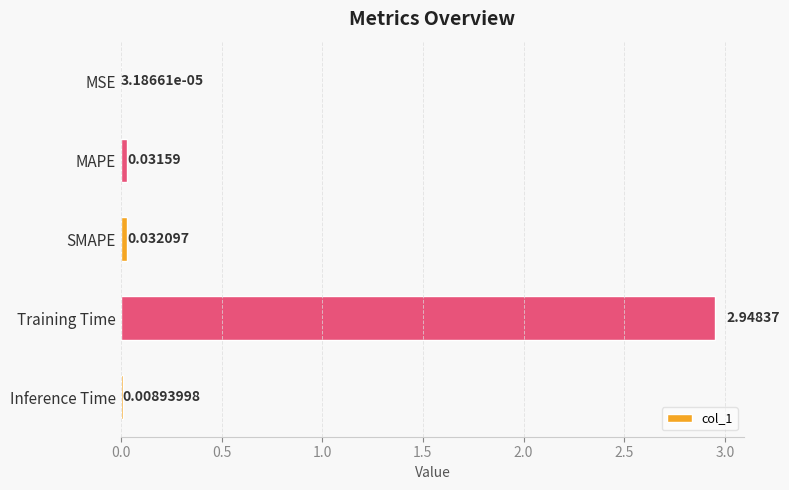

Where is the data nearest to the value 1?

SMAPE